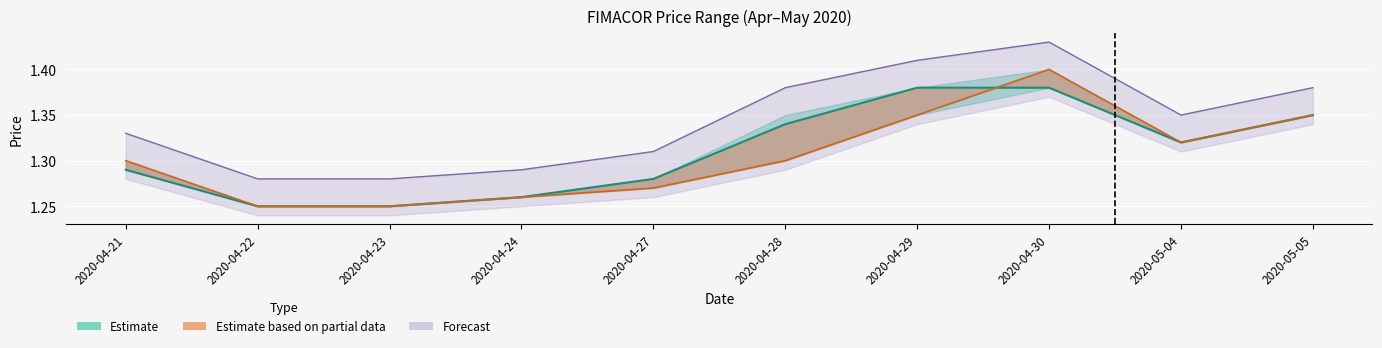

Read the close value at 2020-04-30.

1.4